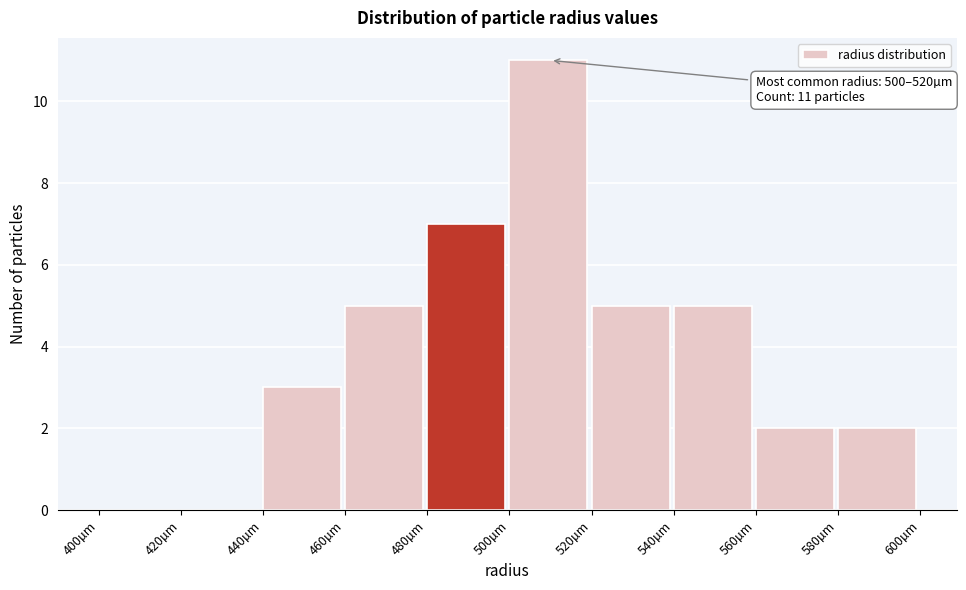

Reading left to right, extract all data points from this chart.

400µm=0	420µm=0	440µm=3	460µm=5	480µm=7	500µm=11	520µm=5	540µm=5	560µm=2	580µm=2